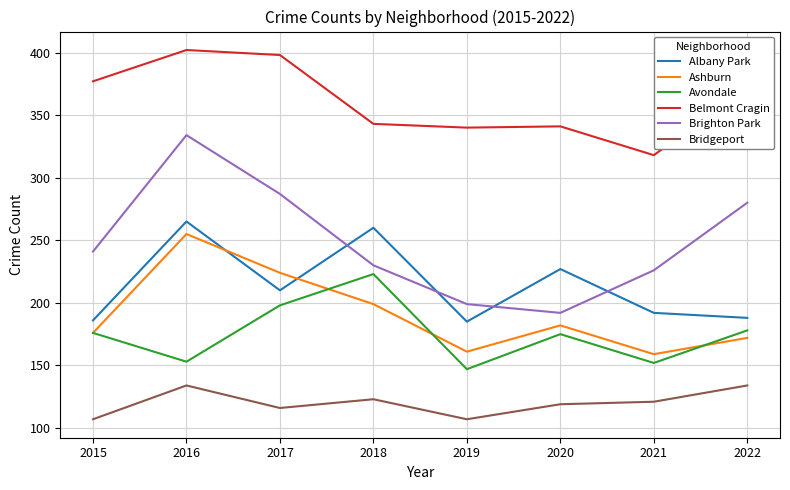

Which series has the widest spread of values?

Brighton Park